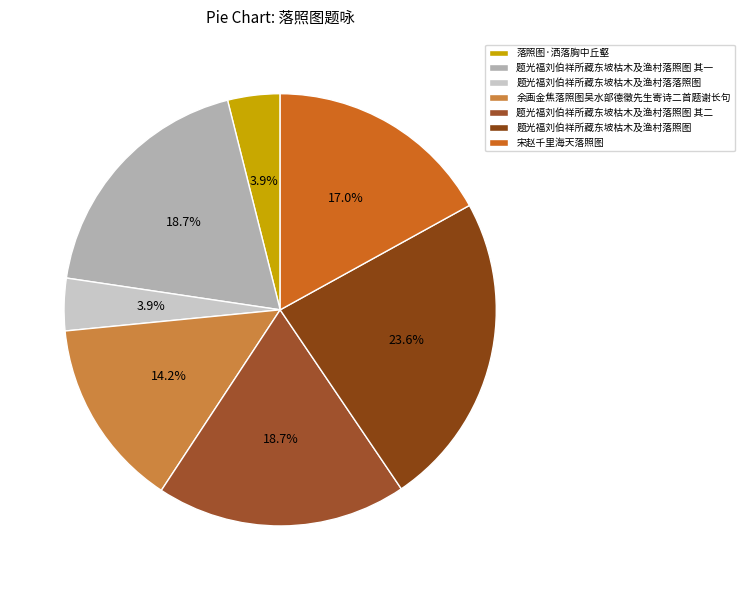

To the nearest percent, what is the average slice percentage?

14%